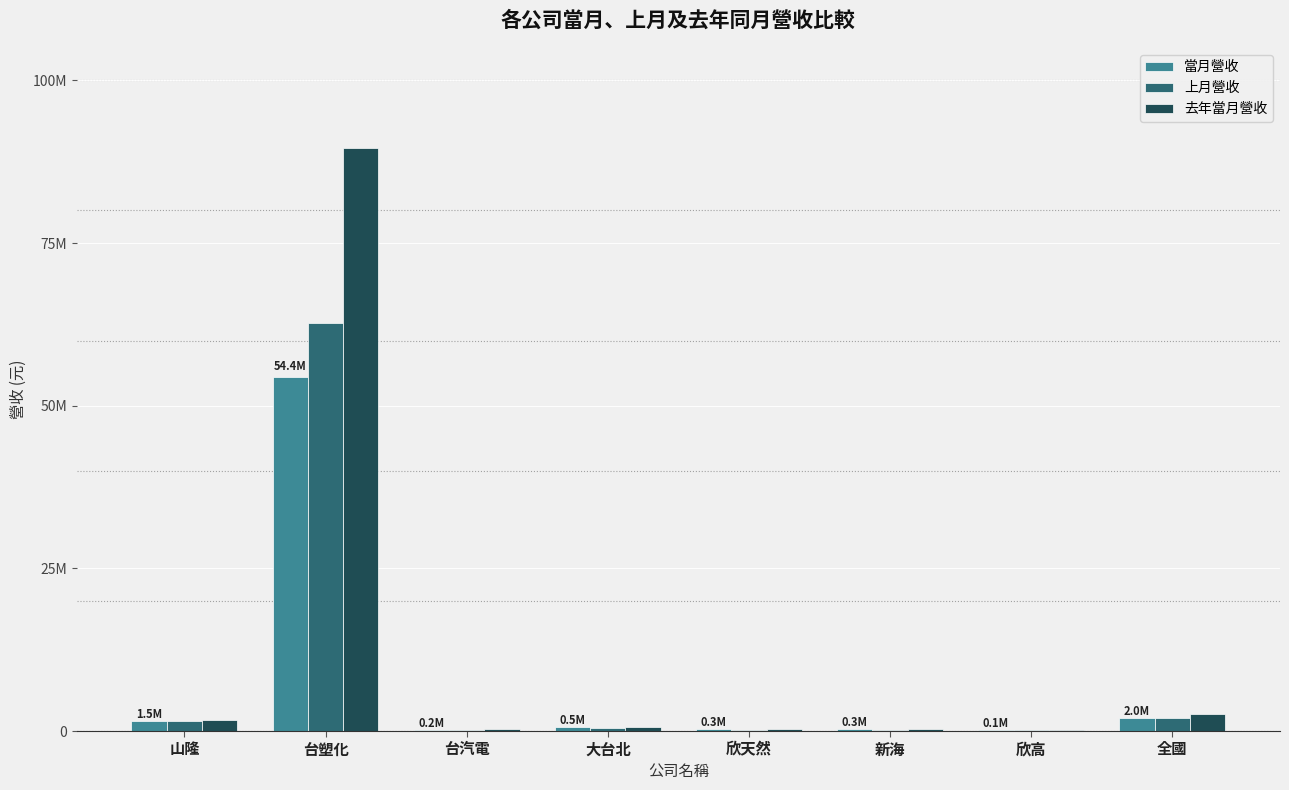

Does the chart contain stacked bars?

No